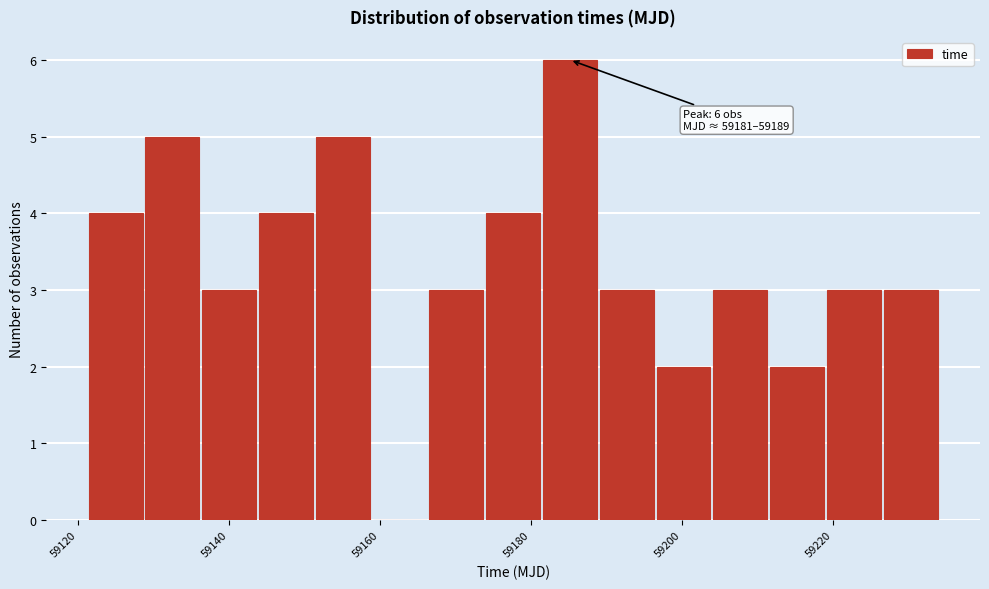

Read against the x-axis, roughly where is the centre of the tallest bar?

59186